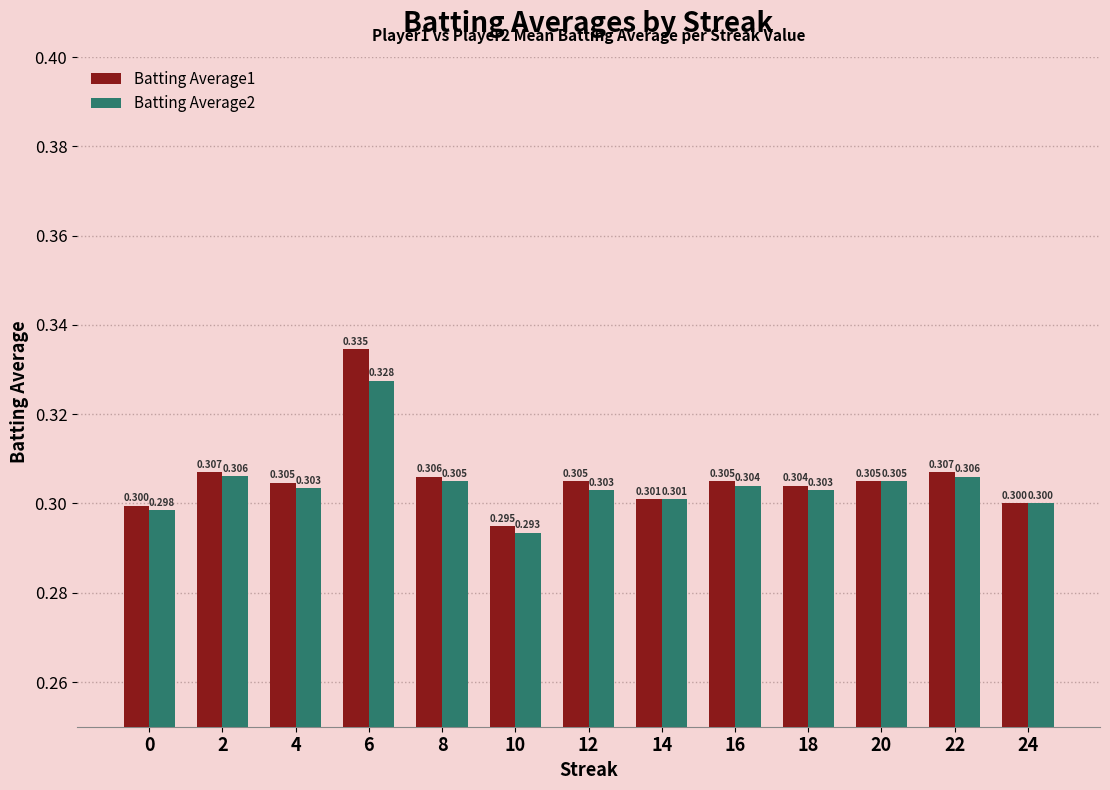

List the labels in order of Batting Average1 value, largest first.

6, 2, 22, 8, 12, 16, 20, 4, 18, 14, 24, 0, 10